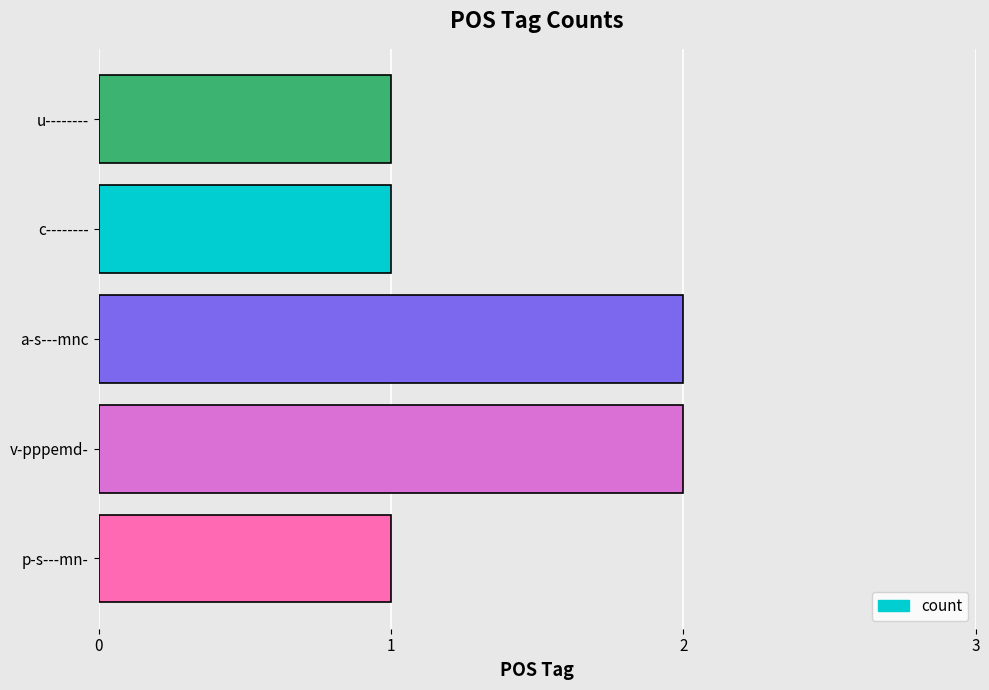

The value at u-------- is 1. True or false?

True